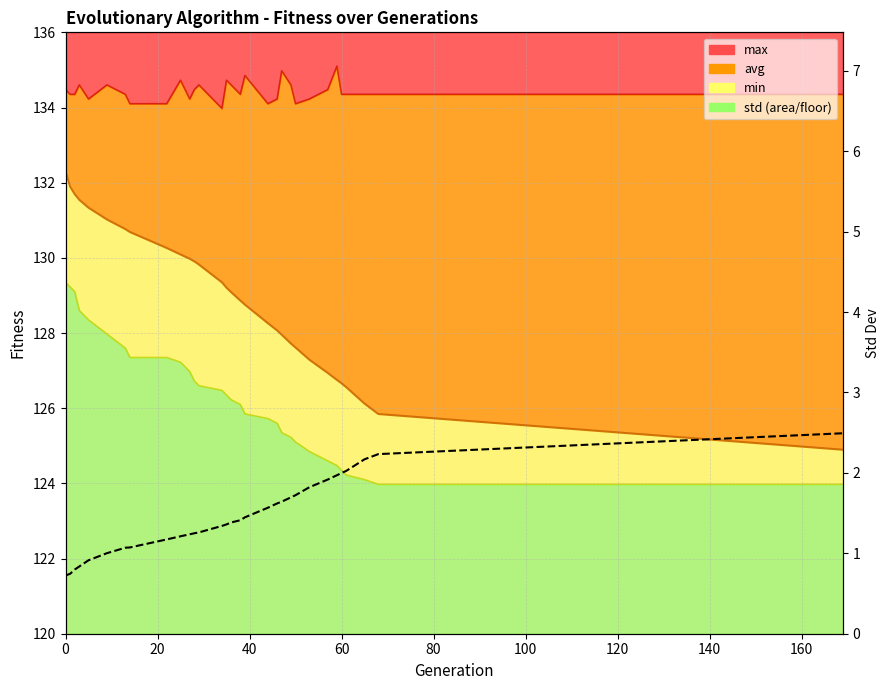

Does the chart have visible grid lines?

Yes